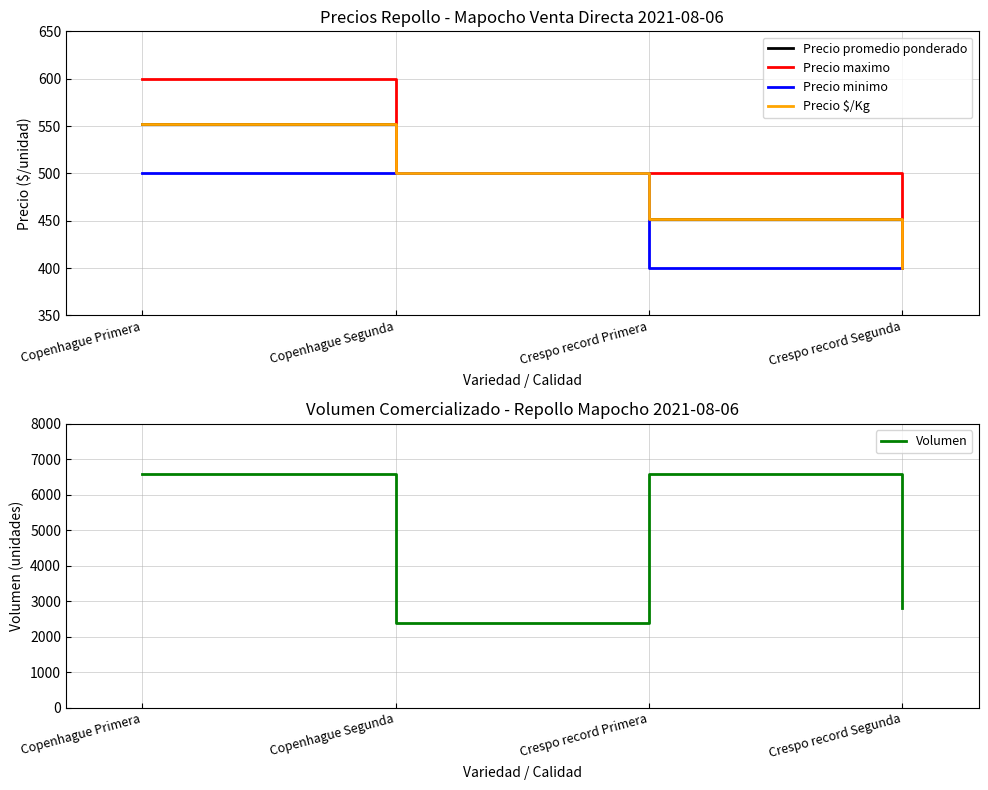

What is the label of the 3rd point from the right?

Copenhague Segunda